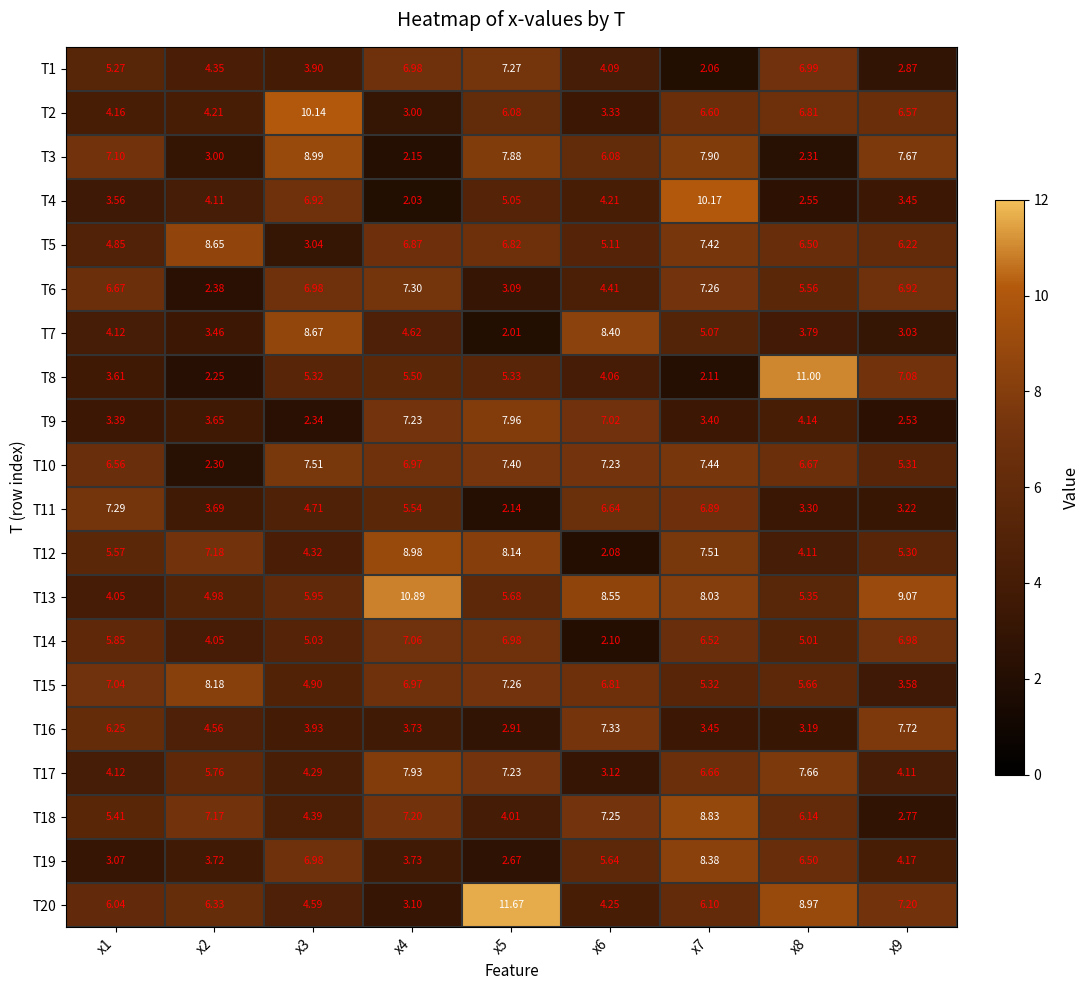

How many categories are shown in the chart?

9